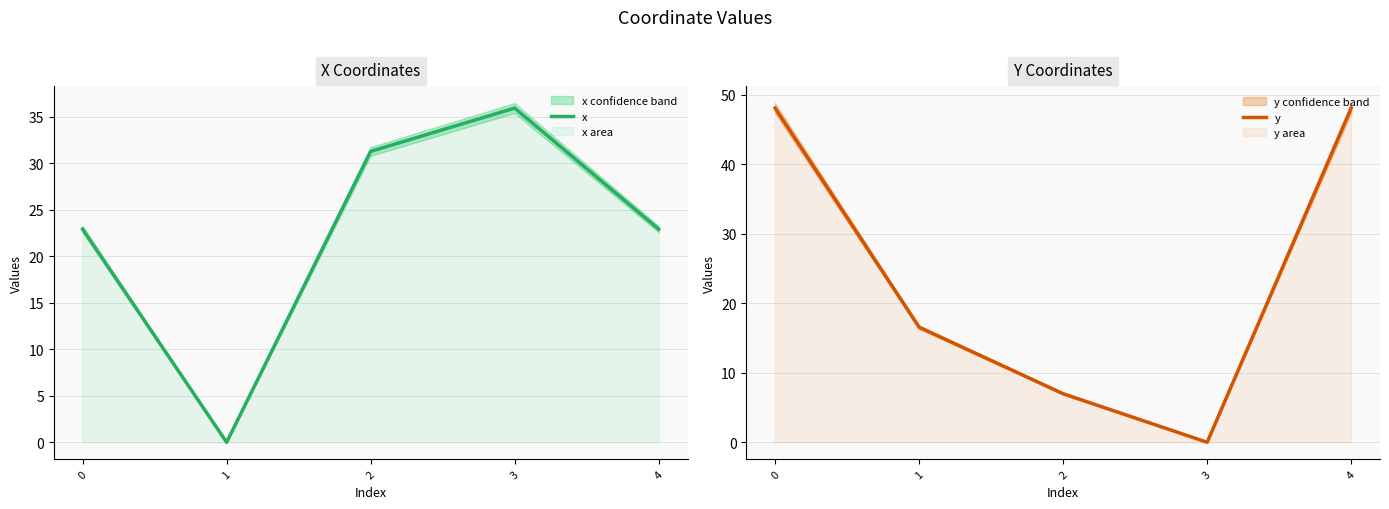

What is the difference between the second highest and second lowest values in the y series?

41.1